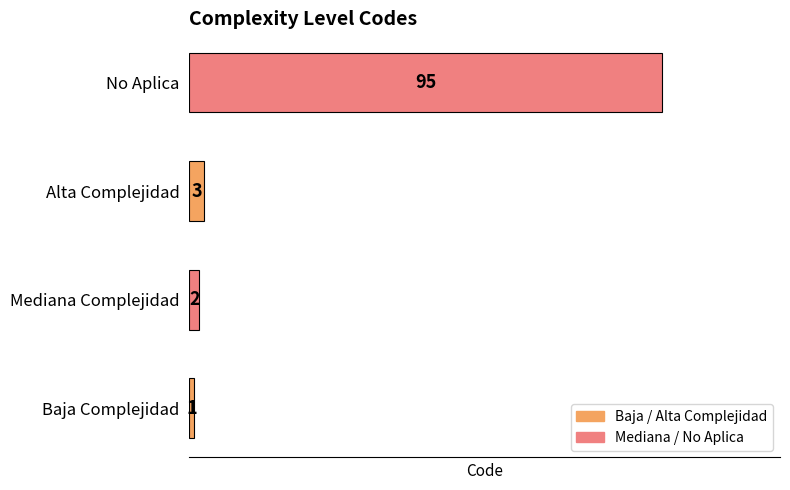

The chart shows a value of 3 at Alta Complejidad. True or false?

True